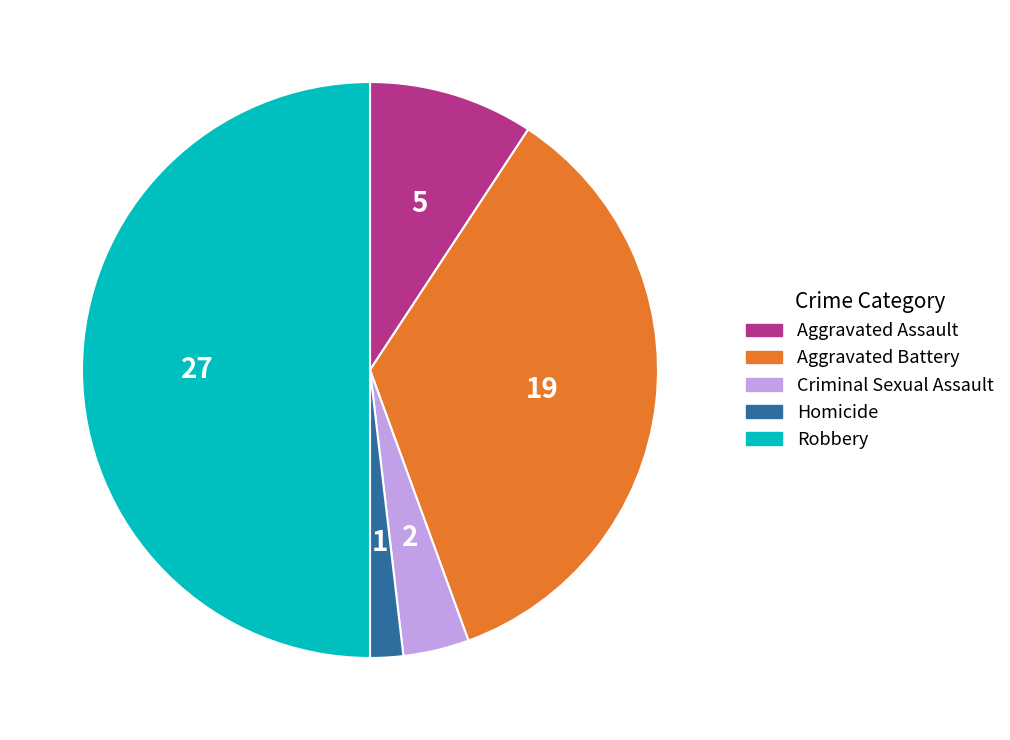

Which category has the biggest portion of the pie?

Robbery